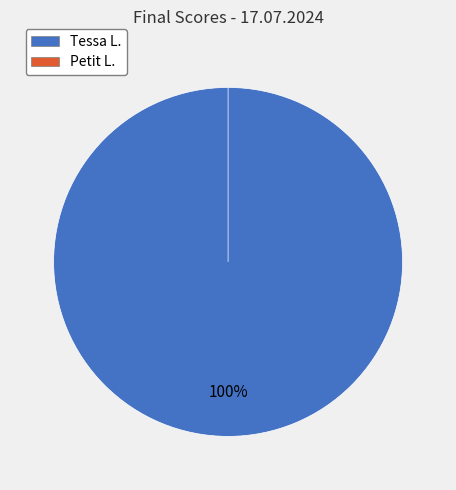

Which category has the smallest portion of the pie?

Petit L.